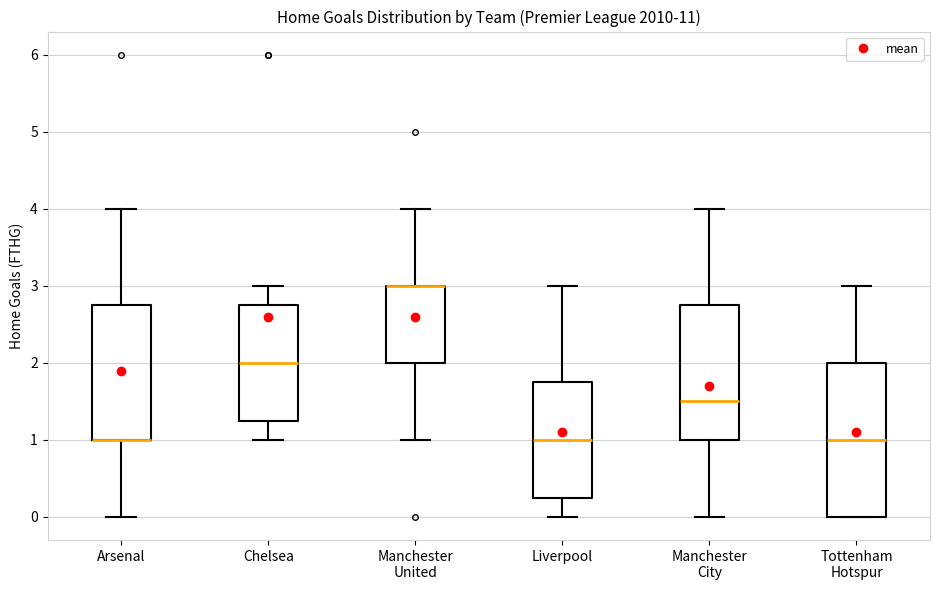

Reading left to right, read every box against the y-axis: the position of its median line, the range the box covers, and the ends of its whiskers. The values are not printed on the chart, so give them approximately, as read against the axis.

Arsenal: median 1.0 (drawn on the box's lower edge), box 1.0 to 2.8, whiskers 0.0 to 4.0
Chelsea: median 2.0, box 1.3 to 2.8, whiskers 1.0 to 3.0
Manchester United: median 3.0 (drawn on the box's upper edge), box 2.0 to 3.0, whiskers 1.0 to 4.0
Liverpool: median 1.0, box 0.3 to 1.8, whiskers 0.0 to 3.0
Manchester City: median 1.5, box 1.0 to 2.8, whiskers 0.0 to 4.0
Tottenham Hotspur: median 1.0, box 0.0 to 2.0, whiskers 0.0 to 3.0